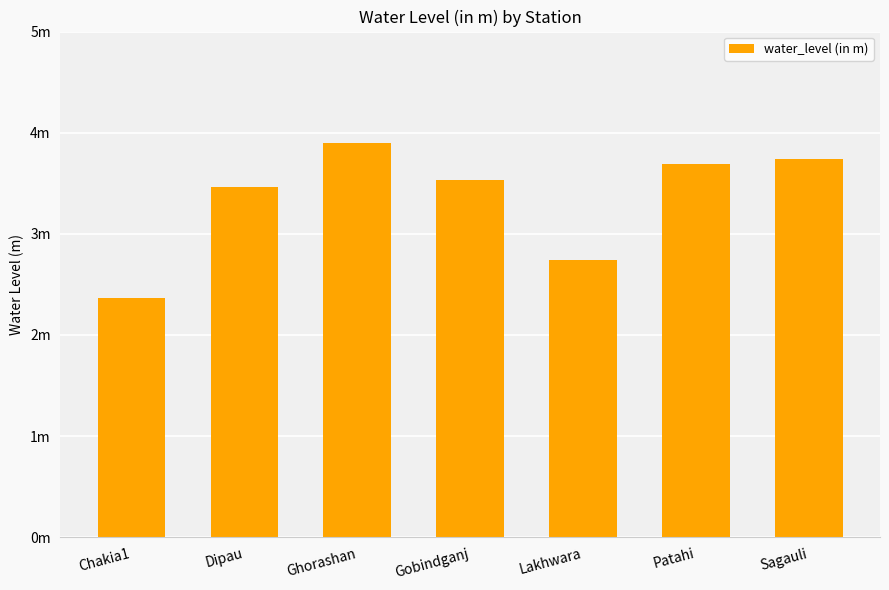

At which label is the value closest to 3?

Lakhwara